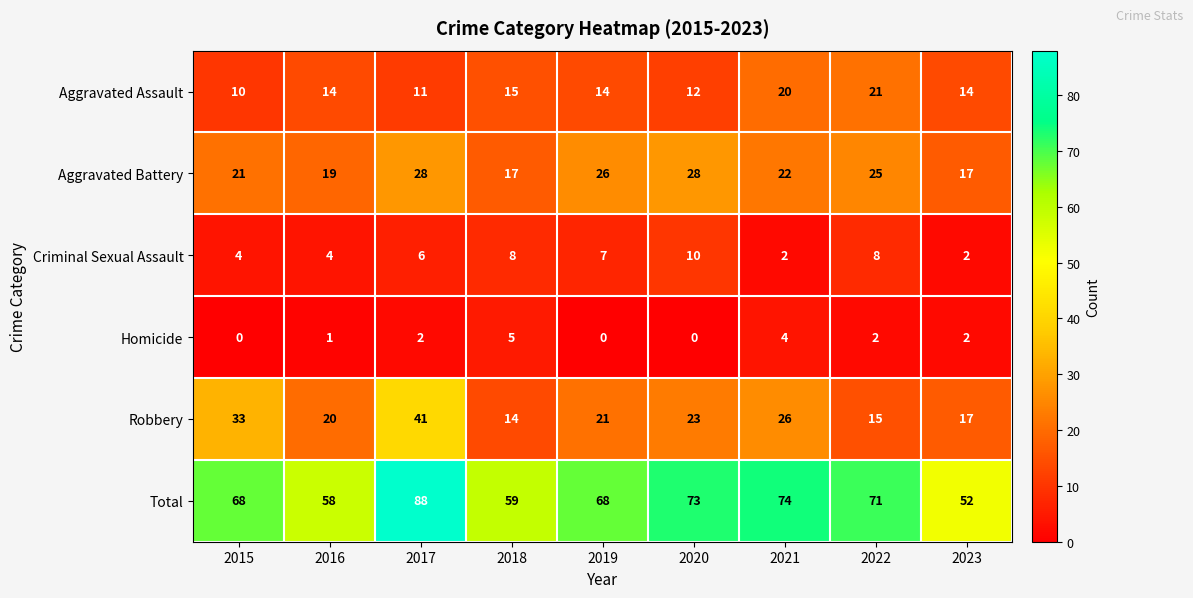

What is the maximum value shown in the chart?

88